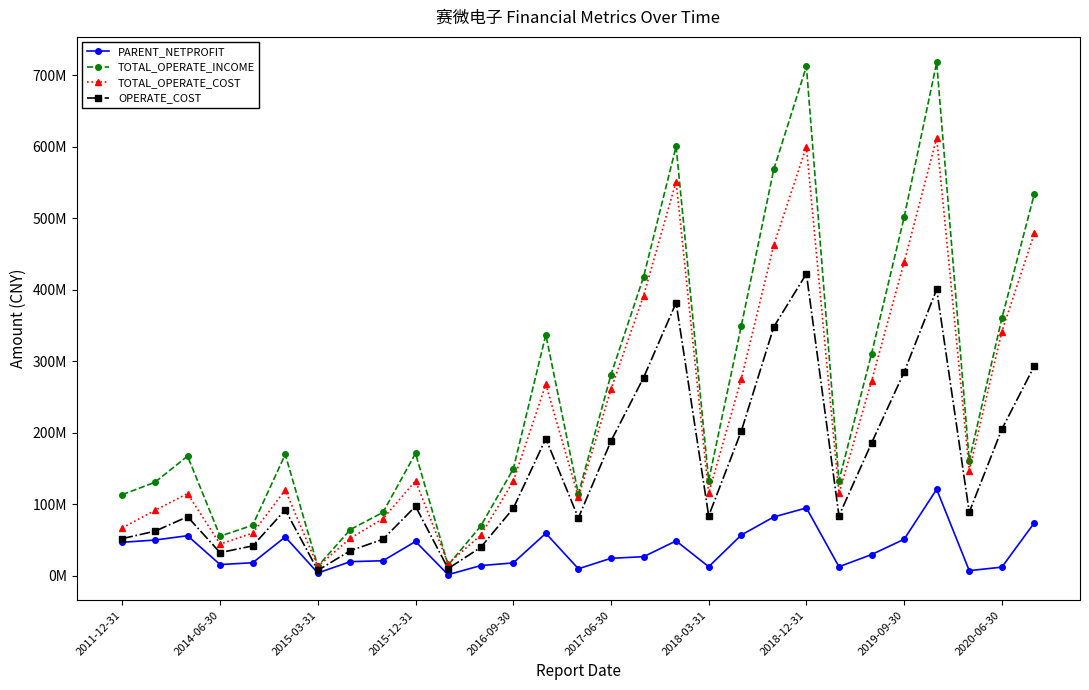

What are all the series names shown in the legend?

PARENT_NETPROFIT, TOTAL_OPERATE_INCOME, TOTAL_OPERATE_COST, OPERATE_COST